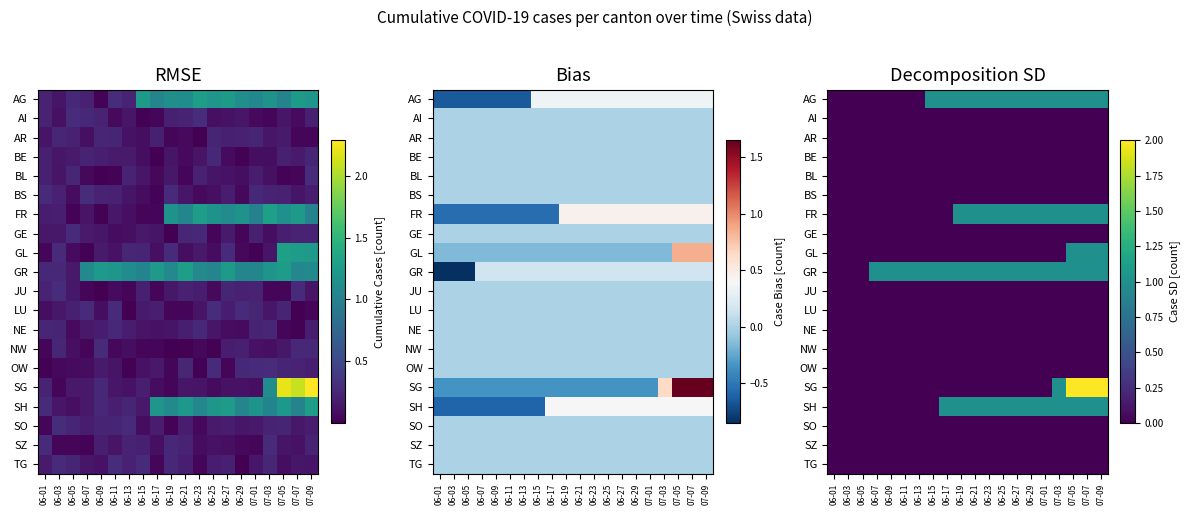

At how many categories does at least one series exceed 1?

3